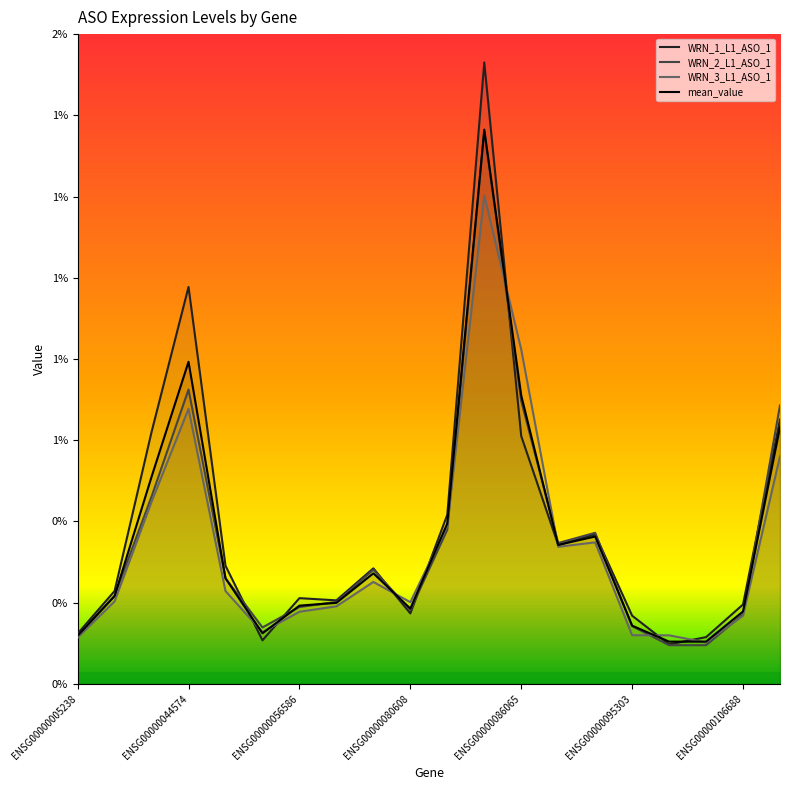

True or false: mean_value has a value of 0.0 at ENSG00000066697.

True